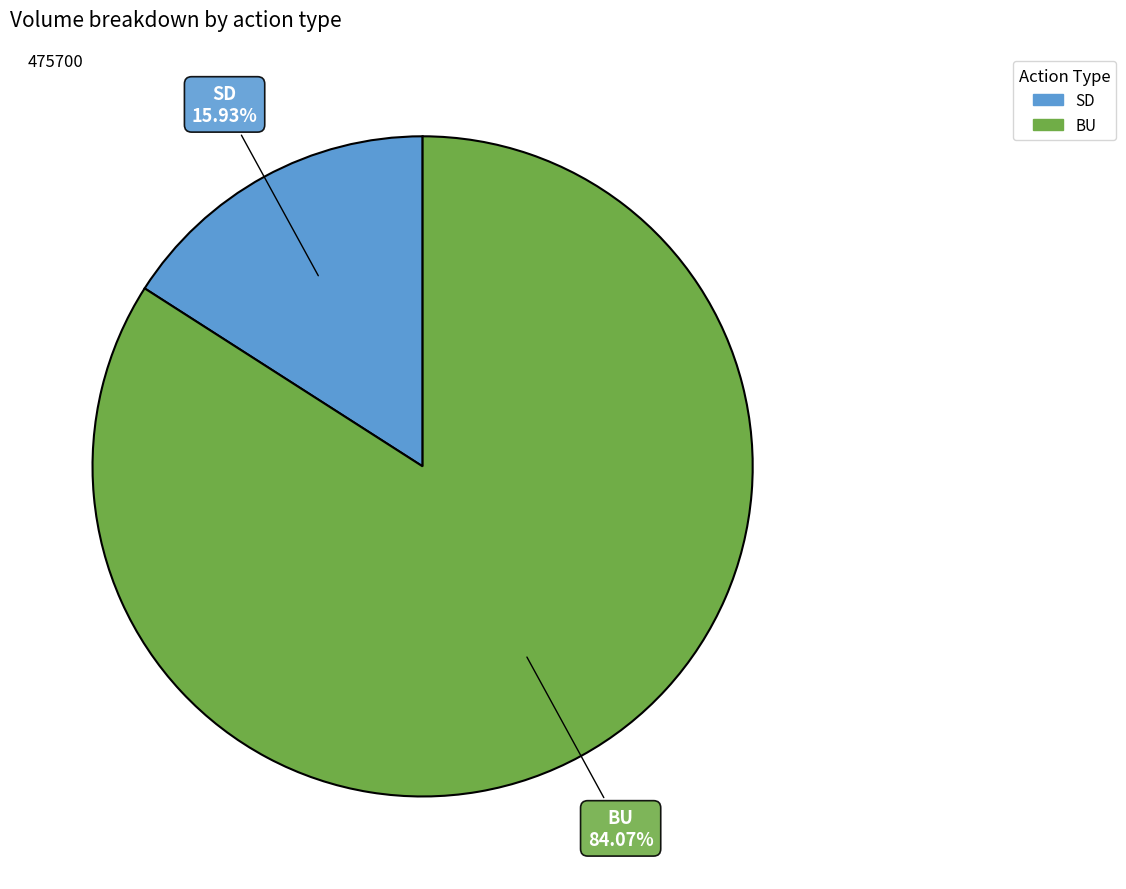

Is there any slice that represents more than half of the pie?

Yes